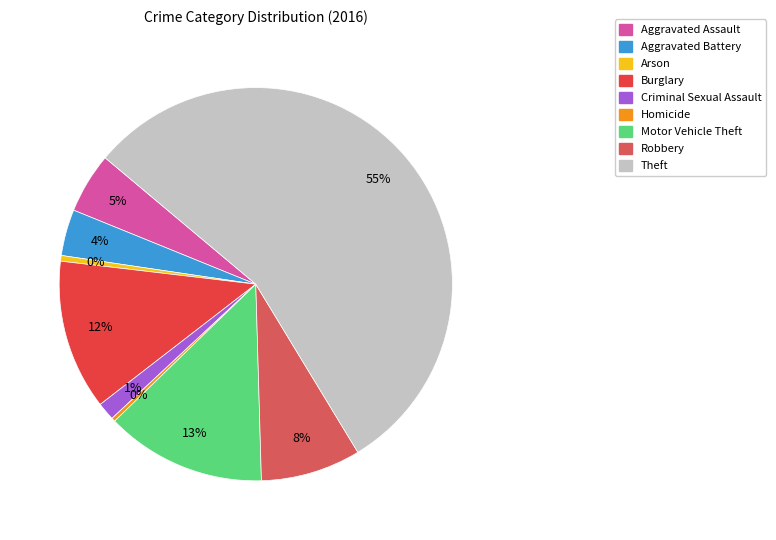

True or false: Arson accounts for 13% of the total.

False